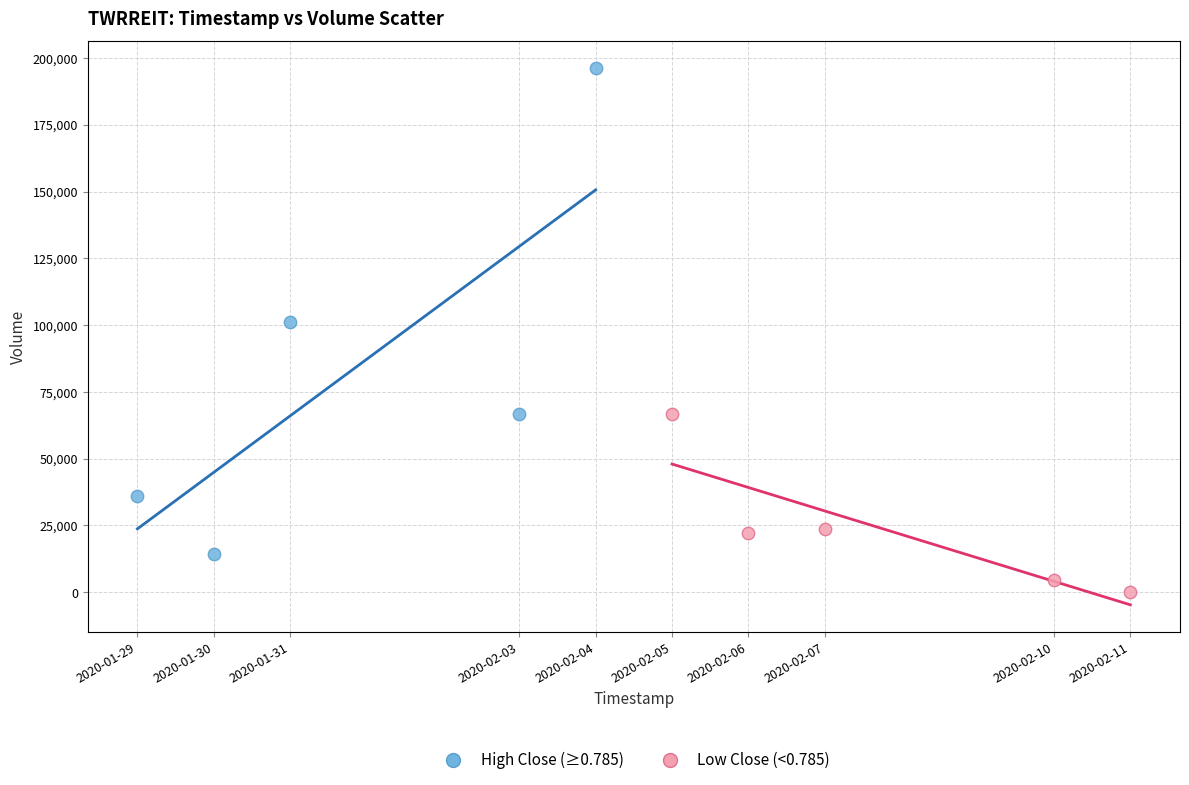

Which series reaches the maximum Y coordinate?

High Close (≥0.785)